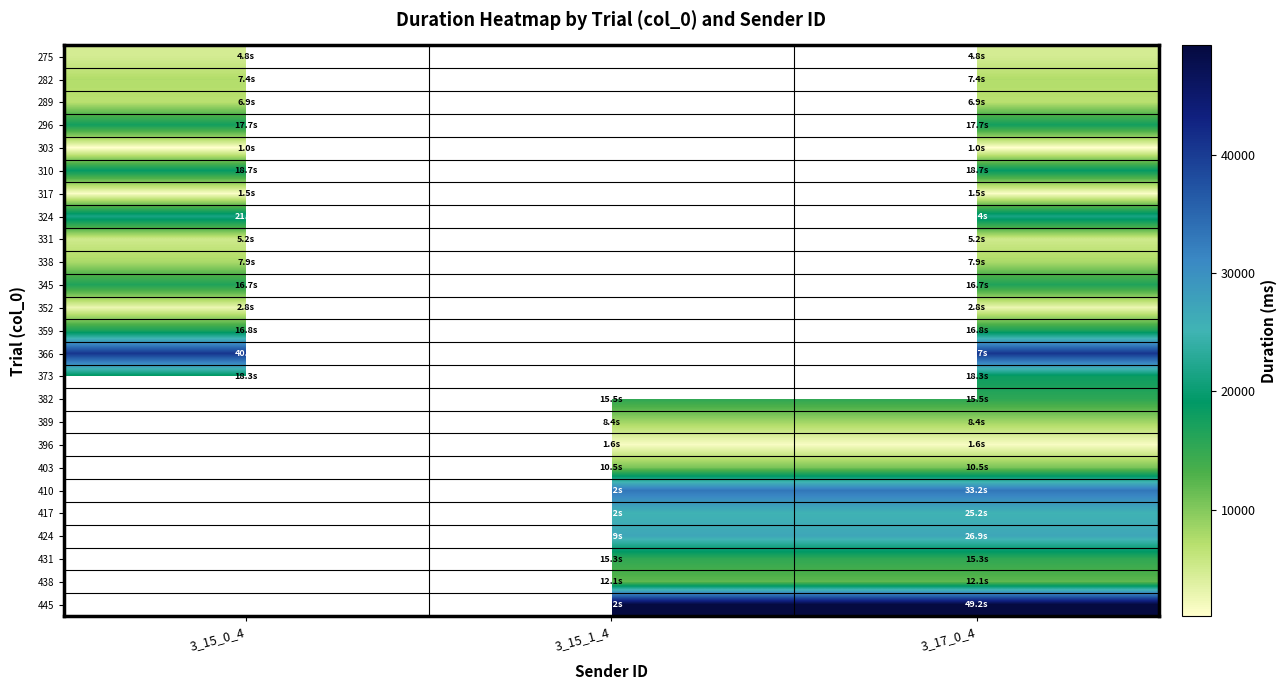

Which category has the highest value in the 373 series?

3_15_0_4